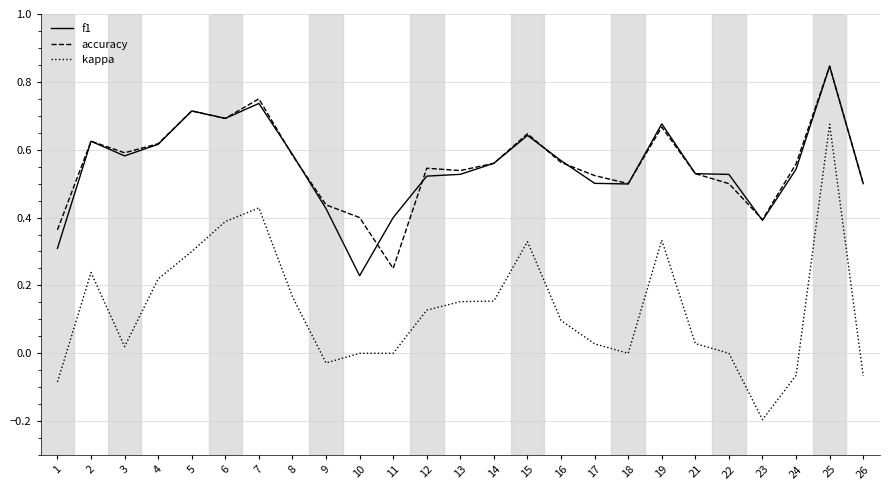

Which category has the highest value in the kappa series?

25